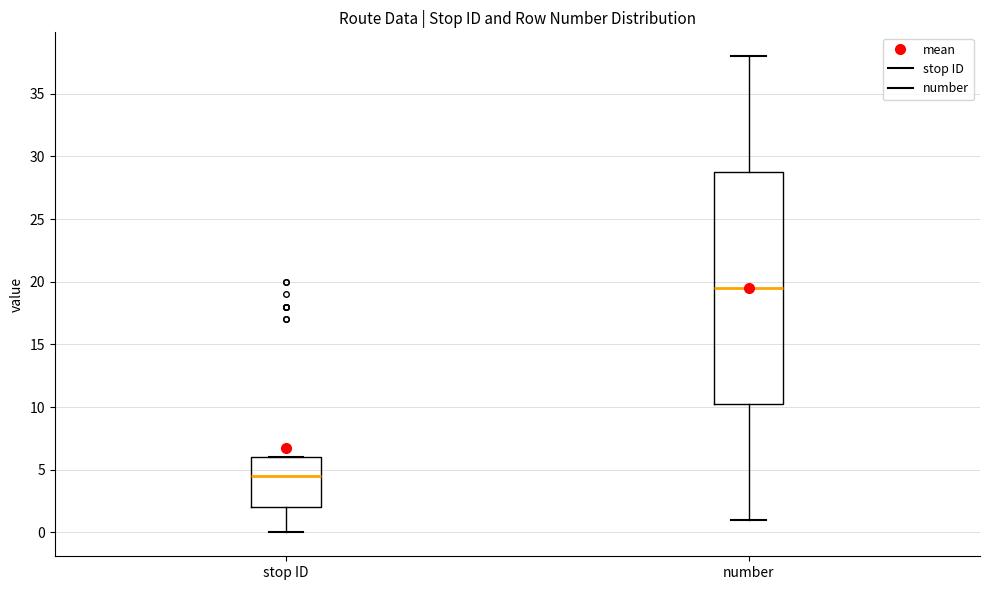

Reading left to right, read every box against the y-axis: the position of its median line, the range the box covers, and the ends of its whiskers. The values are not printed on the chart, so give them approximately, as read against the axis.

stop ID: median 4.5, box 2.0 to 6.0, whiskers 0.0 to 6.0
number: median 19.5, box 10.5 to 29.0, whiskers 1.0 to 38.0